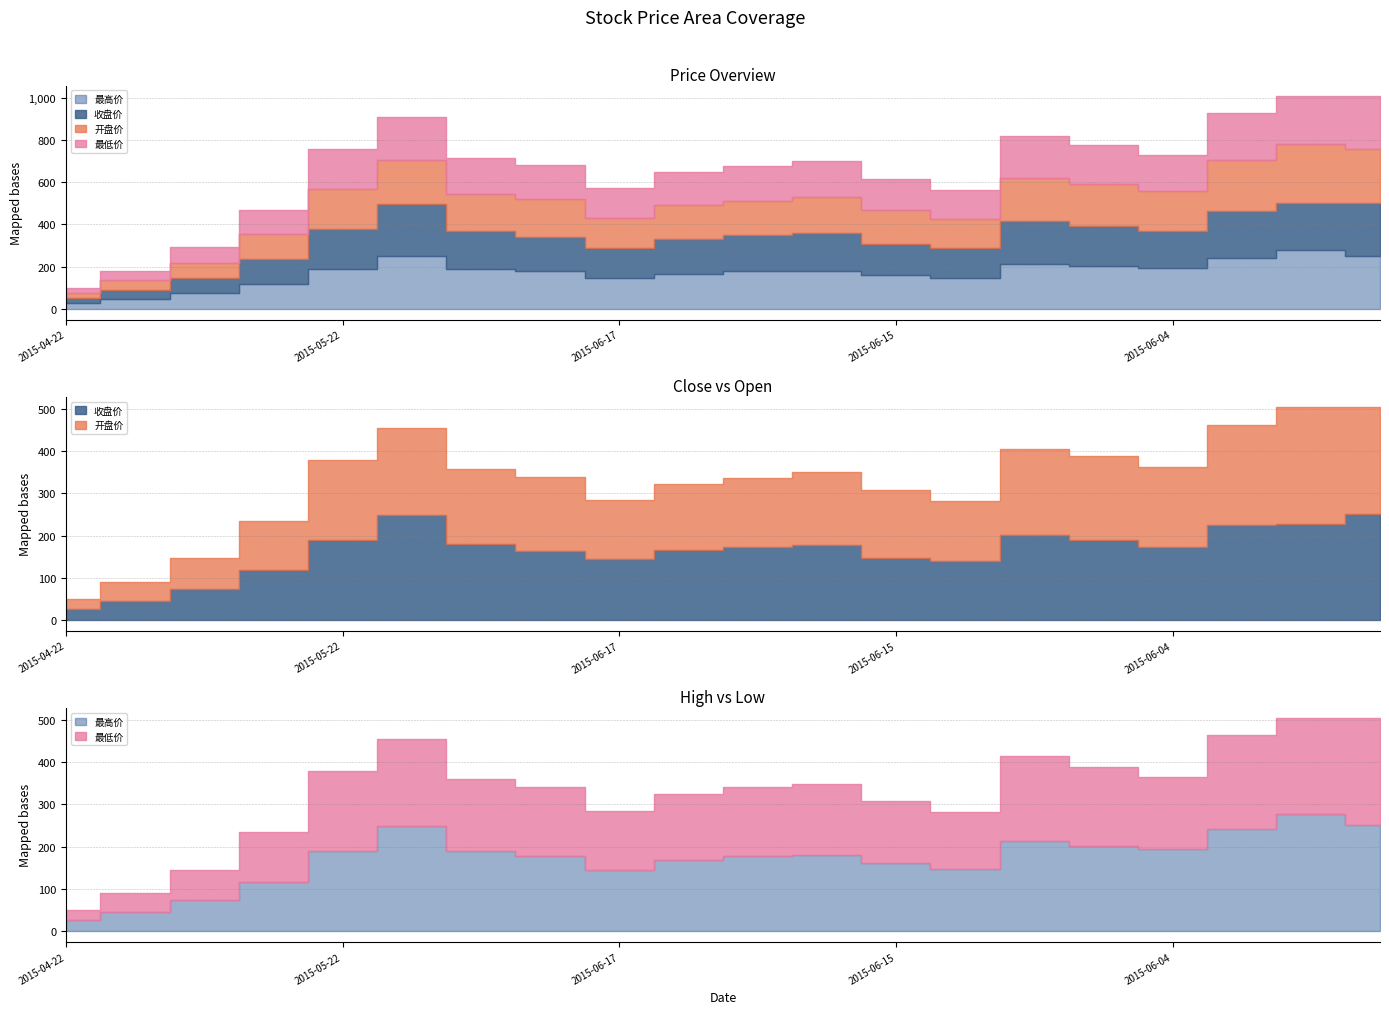

Which series has the largest total across all categories?

最高价